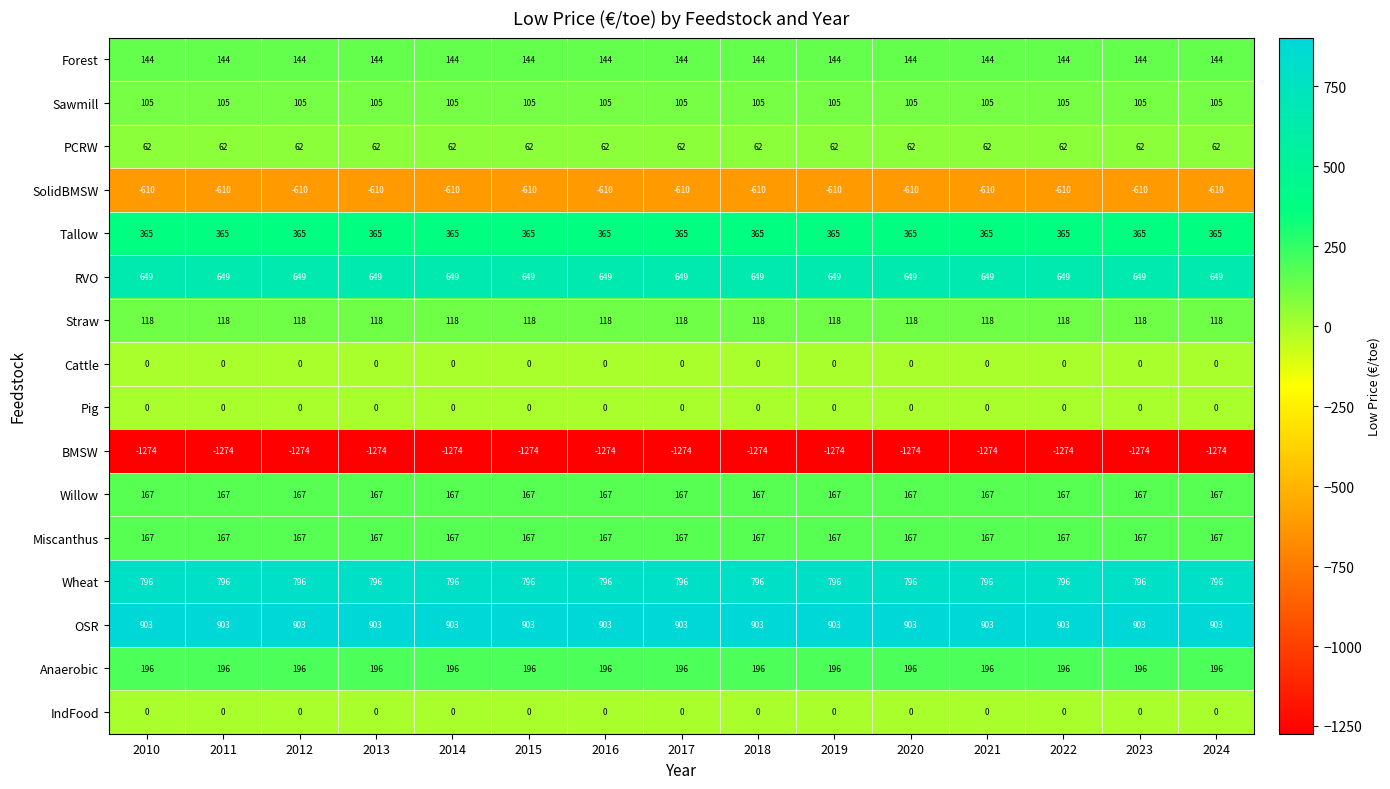

Is the value of Anaerobic at 2019 greater than the value of Miscanthus at 2012?

Yes